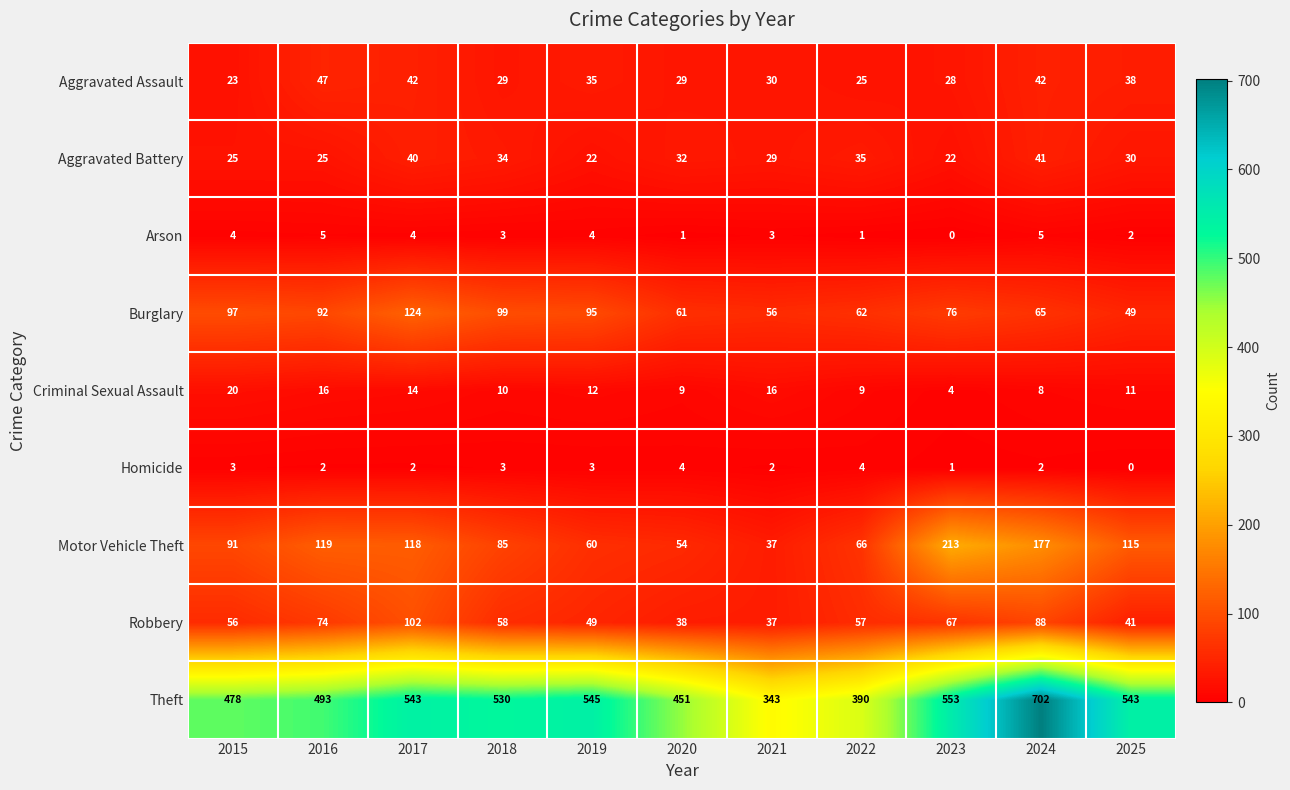

Where is Theft nearest to the value 522?

2018